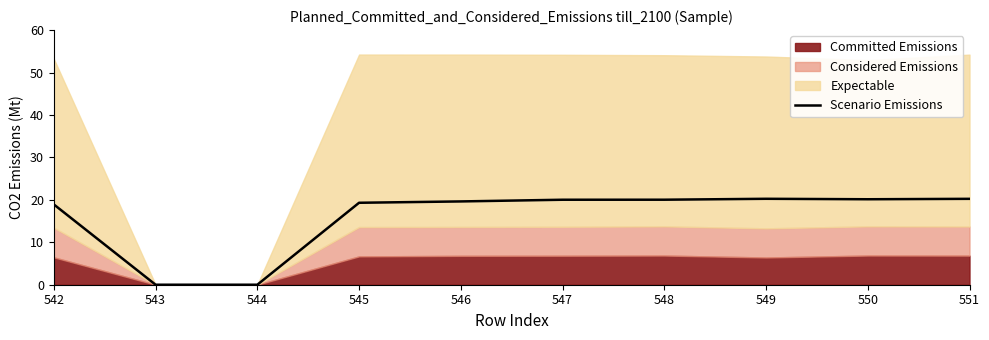

The value at 550 is 12.8. True or false?

False